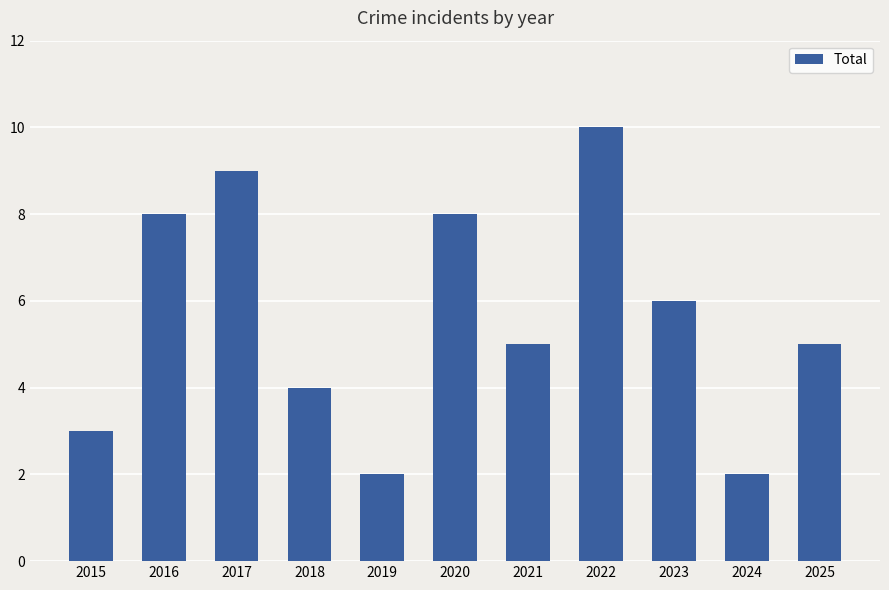

Between 2020 and 2018, which is larger?

2020